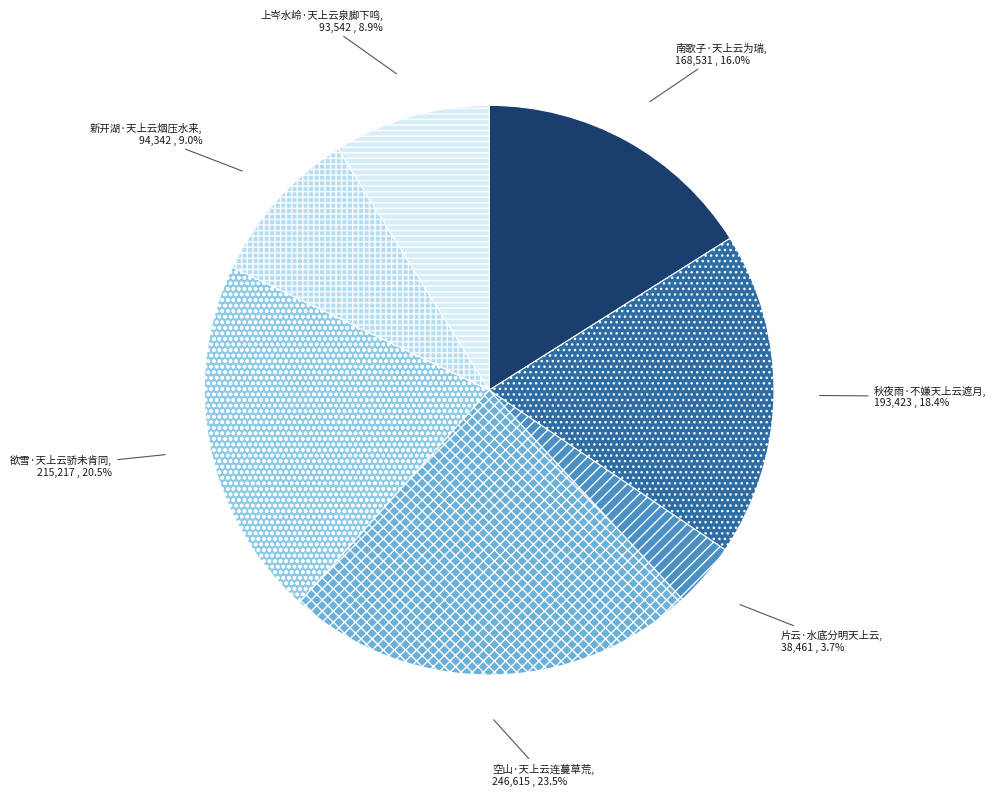

What is the smallest slice in the pie chart?

片云·水底分明天上云